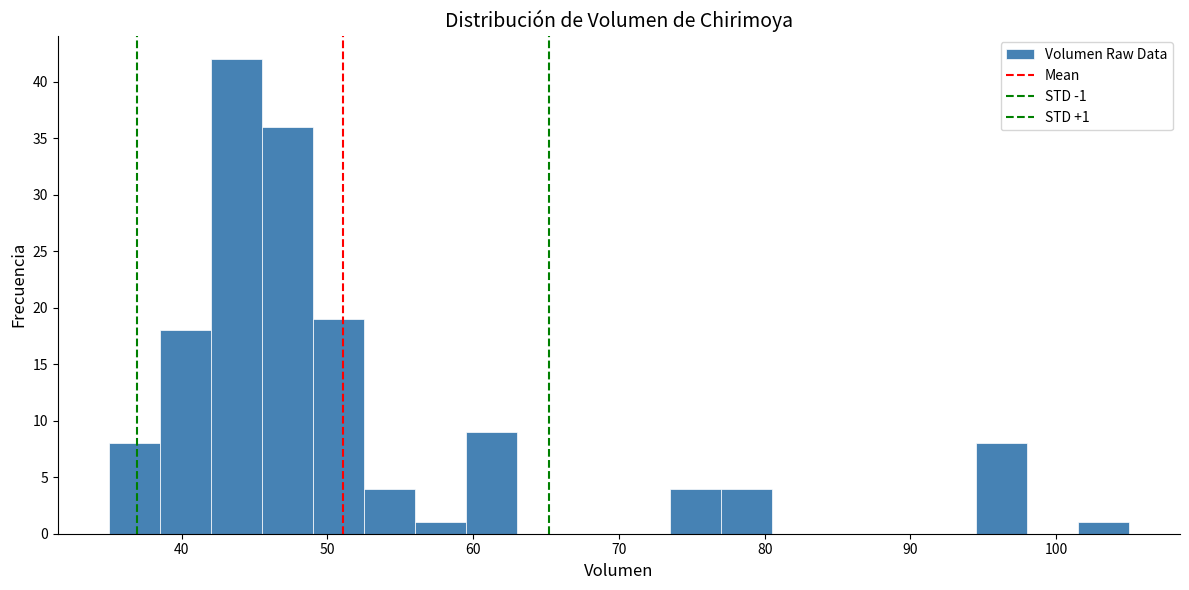

Read against the x-axis, roughly where is the centre of the tallest bar?

44